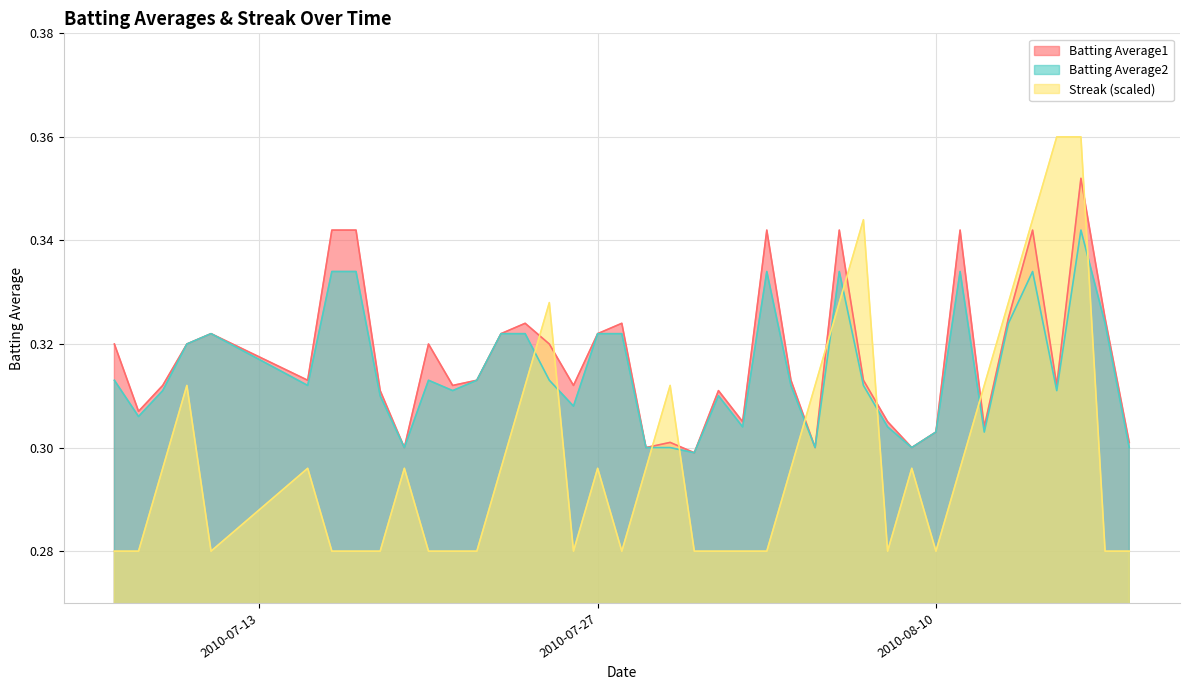

Reading right to left, list all the values displayed in this chart.

Batting Average1: 0.3	0.3	0.4	0.3	0.3	0.3	0.3	0.3	0.3	0.3	0.3	0.3	0.3	0.3	0.3	0.3	0.3	0.3	0.3	0.3	0.3	0.3	0.3	0.3	0.3	0.3	0.3	0.3	0.3	0.3	0.3	0.3	0.3	0.3	0.3	0.3	0.3	0.3	0.3	0.3
Batting Average2: 0.3	0.3	0.3	0.3	0.3	0.3	0.3	0.3	0.3	0.3	0.3	0.3	0.3	0.3	0.3	0.3	0.3	0.3	0.3	0.3	0.3	0.3	0.3	0.3	0.3	0.3	0.3	0.3	0.3	0.3	0.3	0.3	0.3	0.3	0.3	0.3	0.3	0.3	0.3	0.3
Streak: 0.3	0.3	0.4	0.4	0.3	0.3	0.3	0.3	0.3	0.3	0.3	0.3	0.3	0.3	0.3	0.3	0.3	0.3	0.3	0.3	0.3	0.3	0.3	0.3	0.3	0.3	0.3	0.3	0.3	0.3	0.3	0.3	0.3	0.3	0.3	0.3	0.3	0.3	0.3	0.3